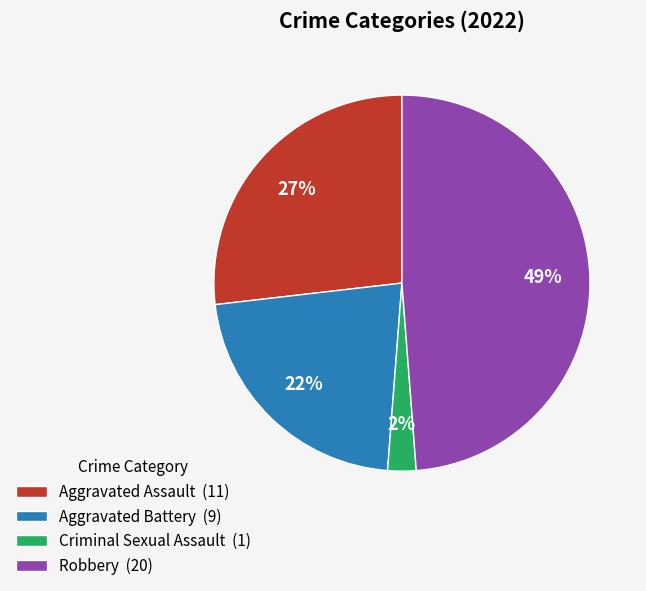

How many segments does this pie chart have?

4